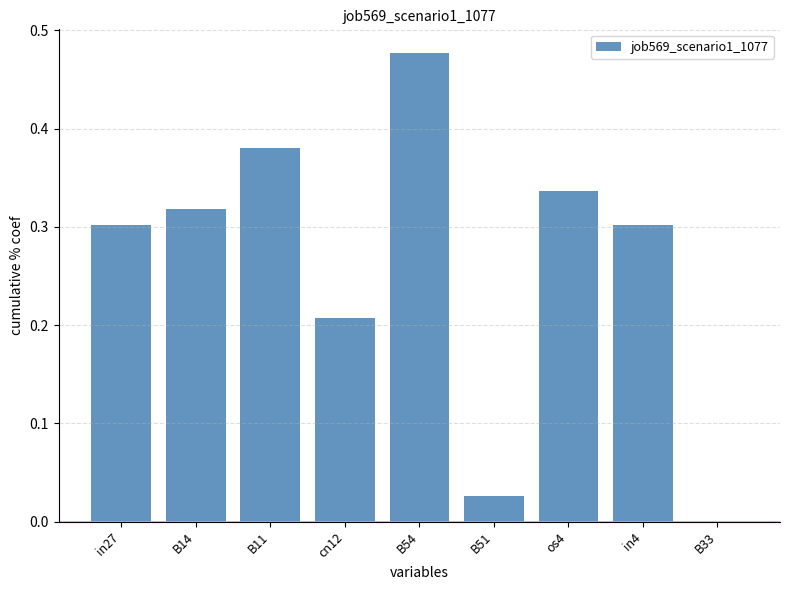

Which category has the highest value across all series?

B54